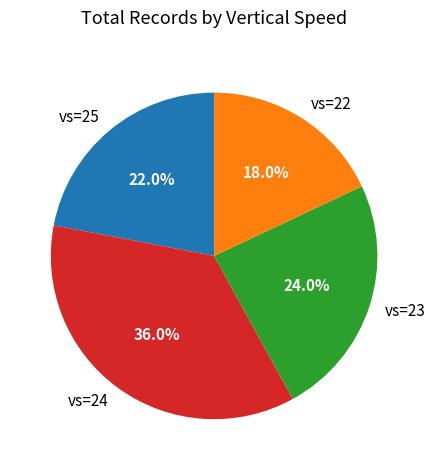

Which has a higher value, vs=24 or vs=25?

vs=24